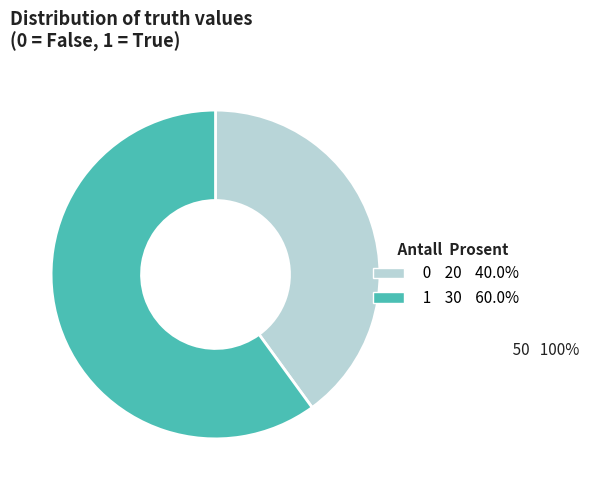

Does 0 20 40.0% account for over 50% of the chart?

No